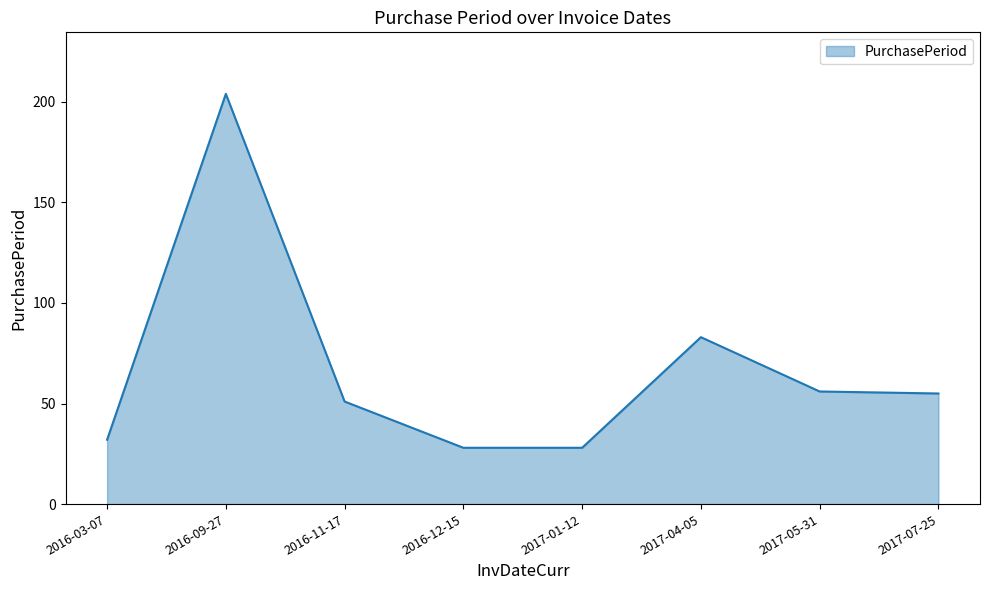

At which category does the chart reach its peak across all series?

2016-09-27